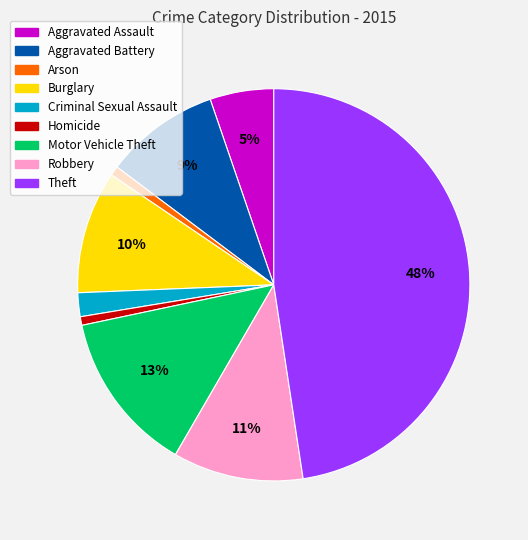

To the nearest percent, what percentage of the pie is Aggravated Assault?

5%